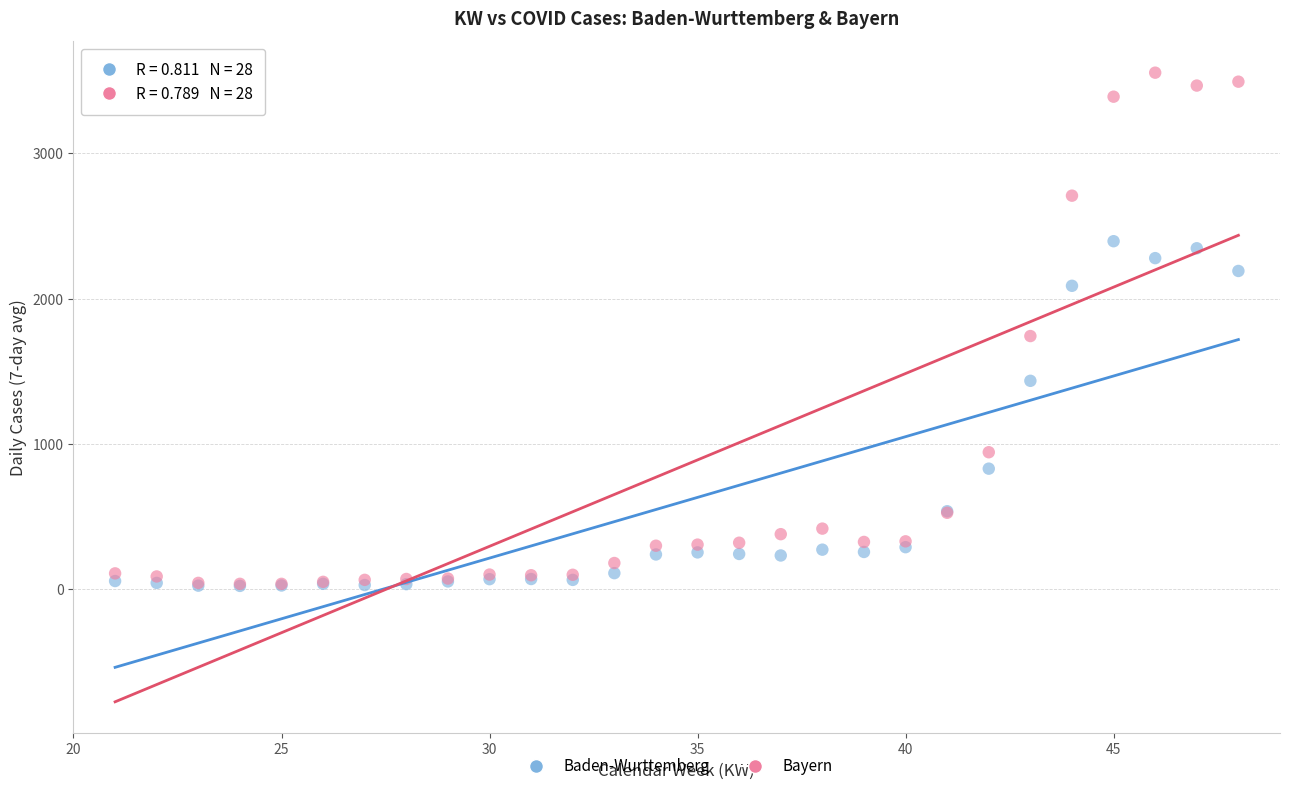

In the Bayern series, what Y value is closest to 1796?

1743.0